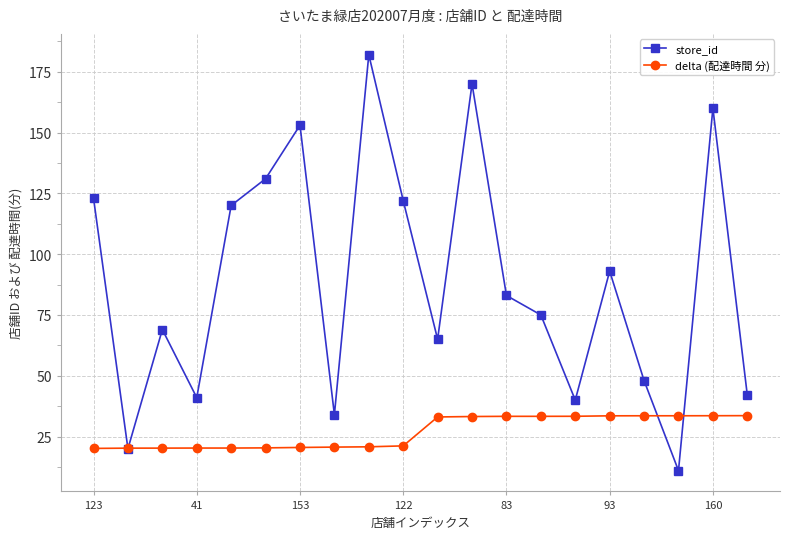

What is the smallest value displayed?

11.0